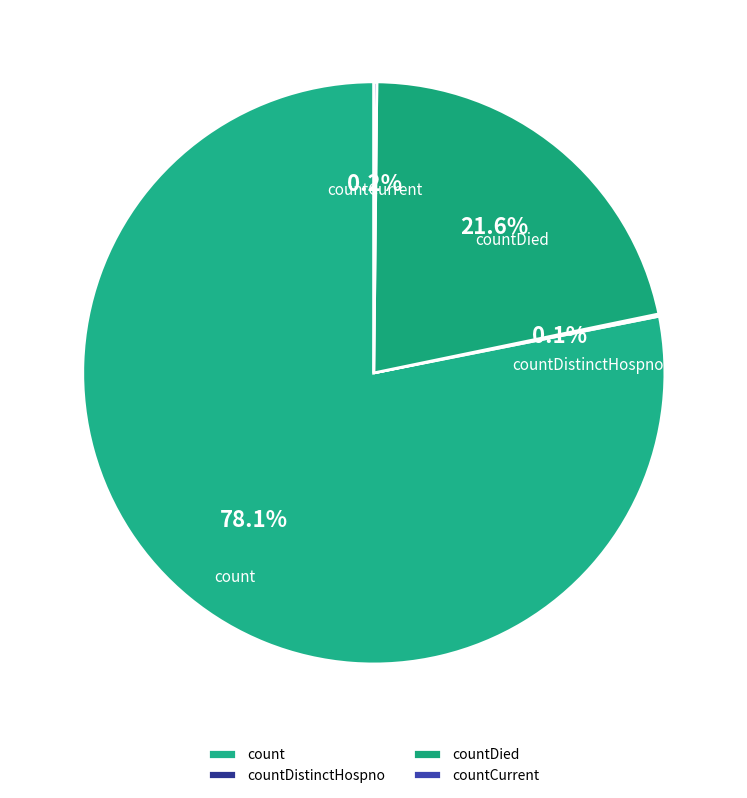

To the nearest percent, what is the difference between the countDied and countDistinctHospno slice percentages?

21%